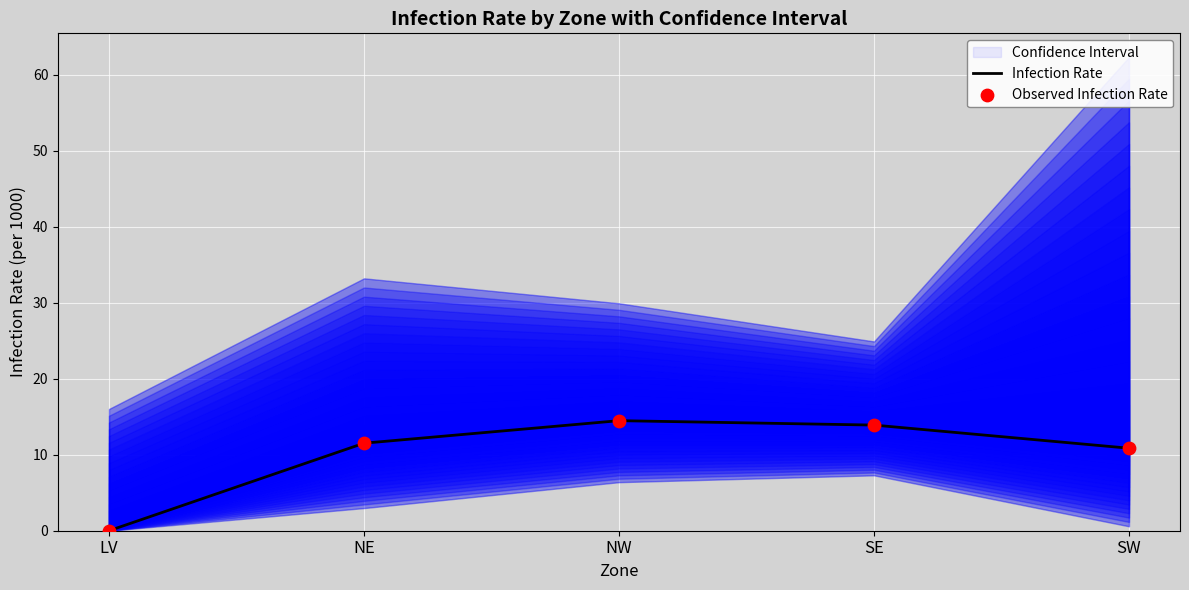

Which series has the largest Y range (max minus min)?

Infection Rate